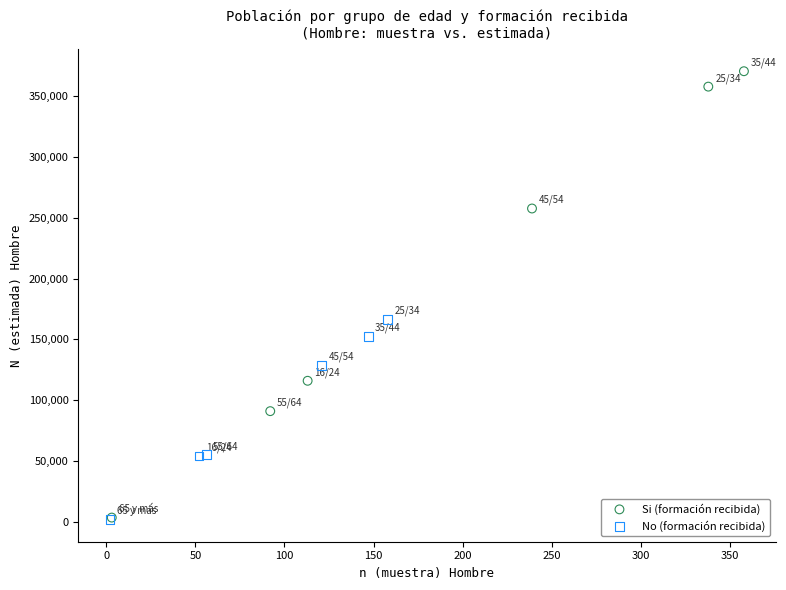

What are all the series names shown in the legend?

Si (formación recibida), No (formación recibida)